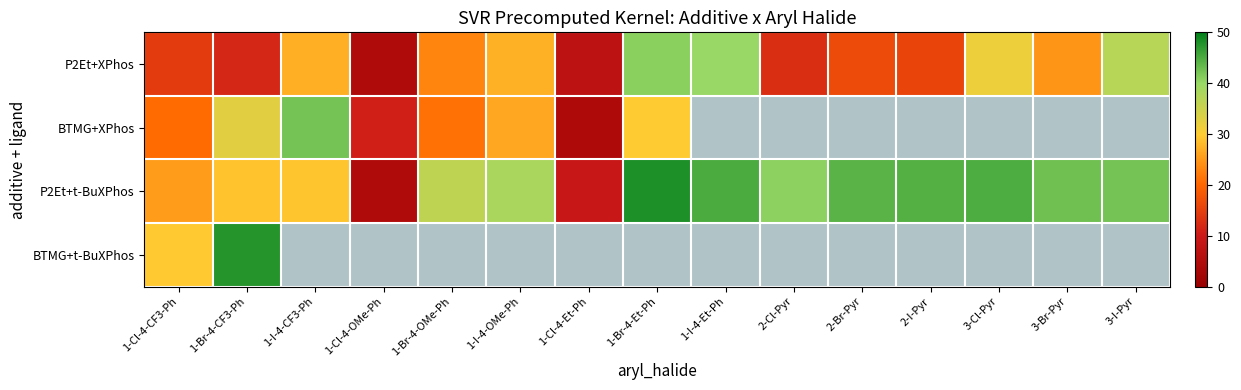

What is the approximate value of P2Et+XPhos at 1-Cl-4-OMe-Ph?

4.4